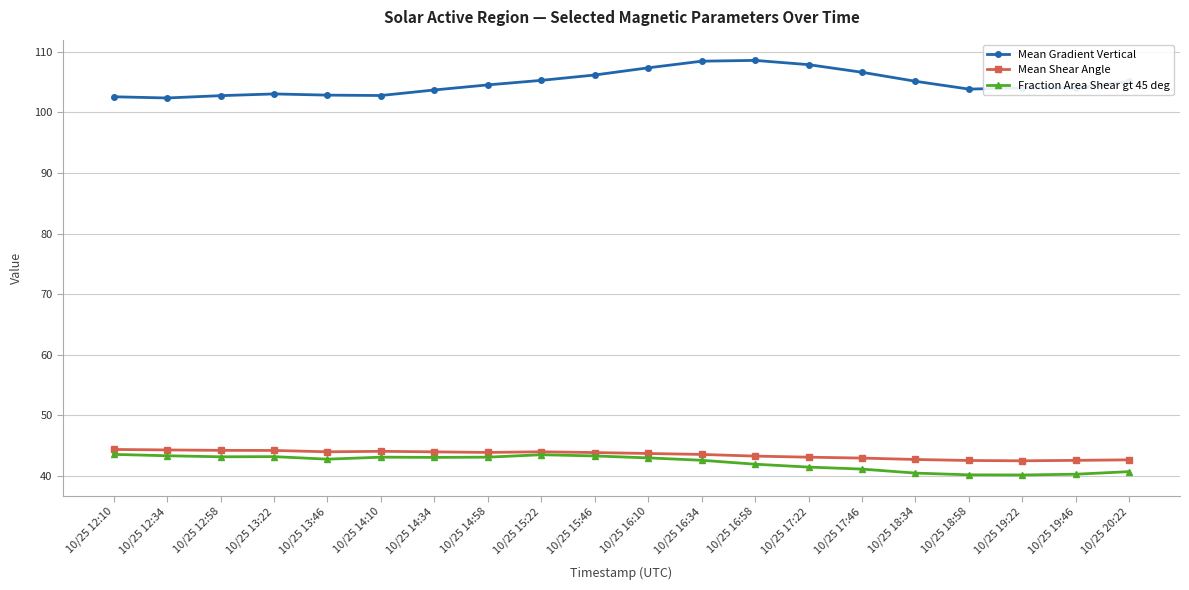

Is the value of Mean Gradient Vertical at 10/25 20:22 greater than the value of Fraction Area Shear gt 45 deg at 10/25 13:46?

Yes